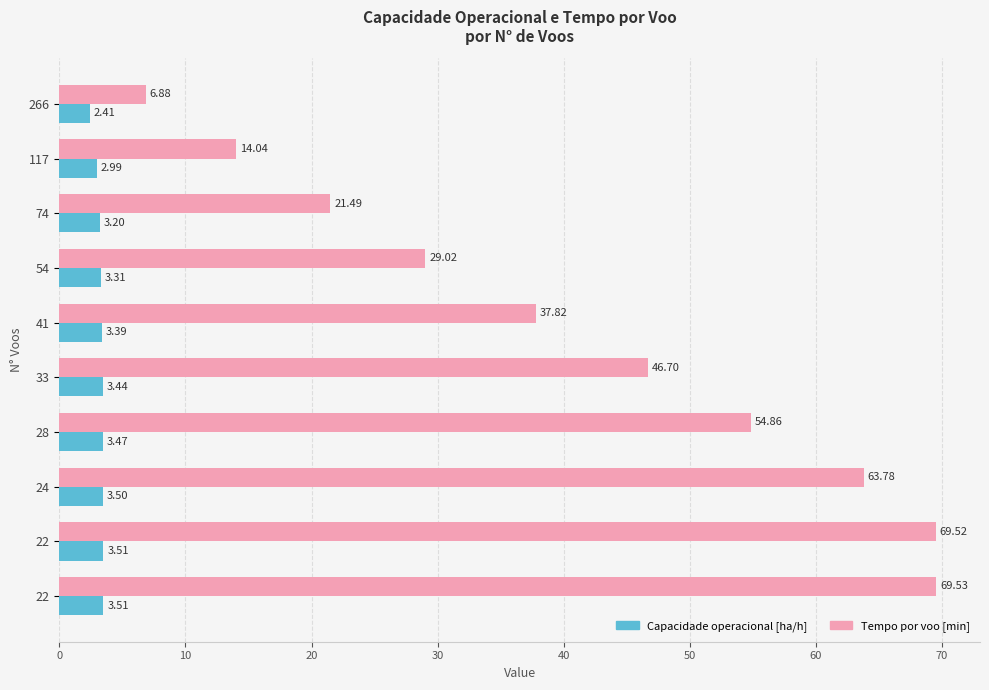

Which series has the largest range (max minus min)?

Tempo por voo [min]